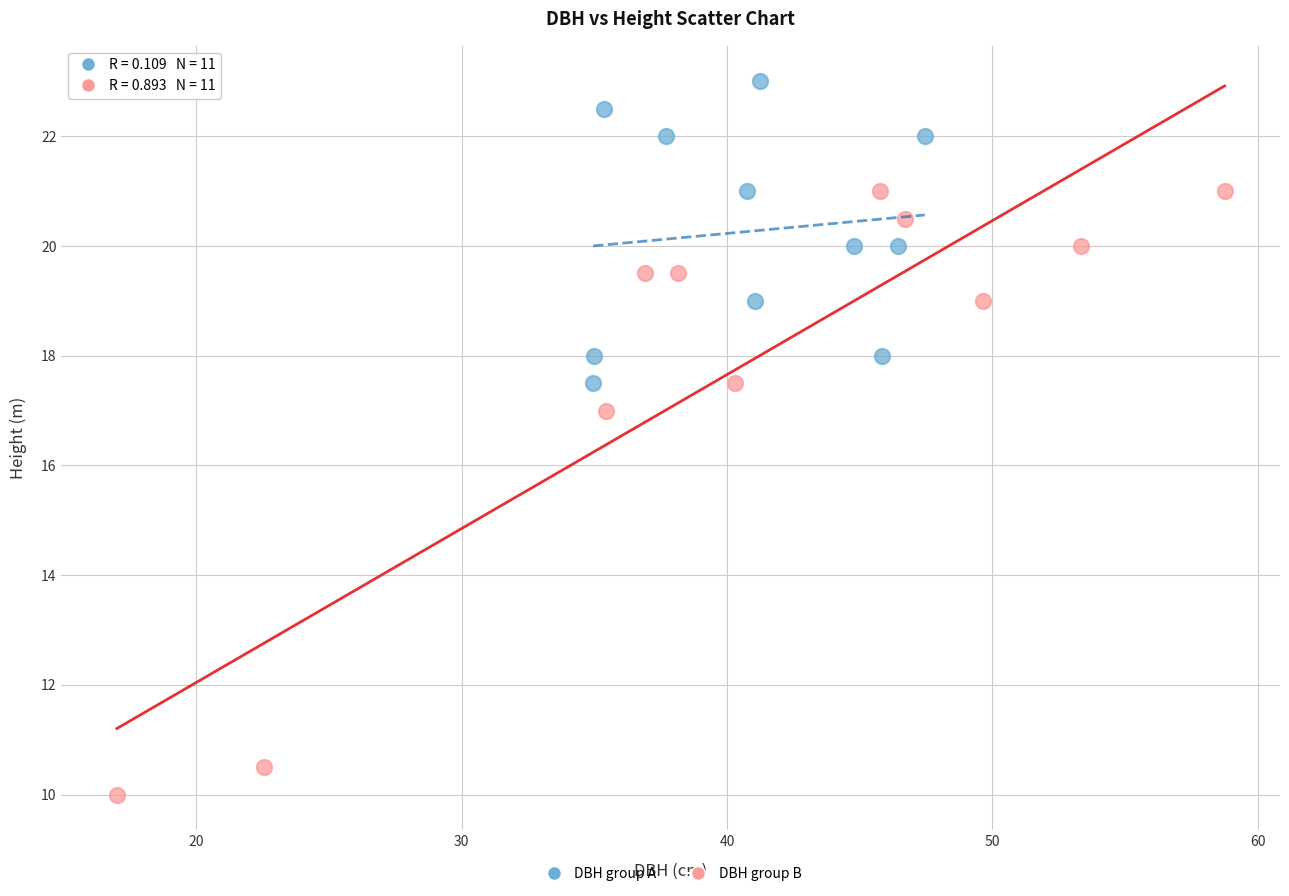

Which series contains the lowest Y value?

DBH group B